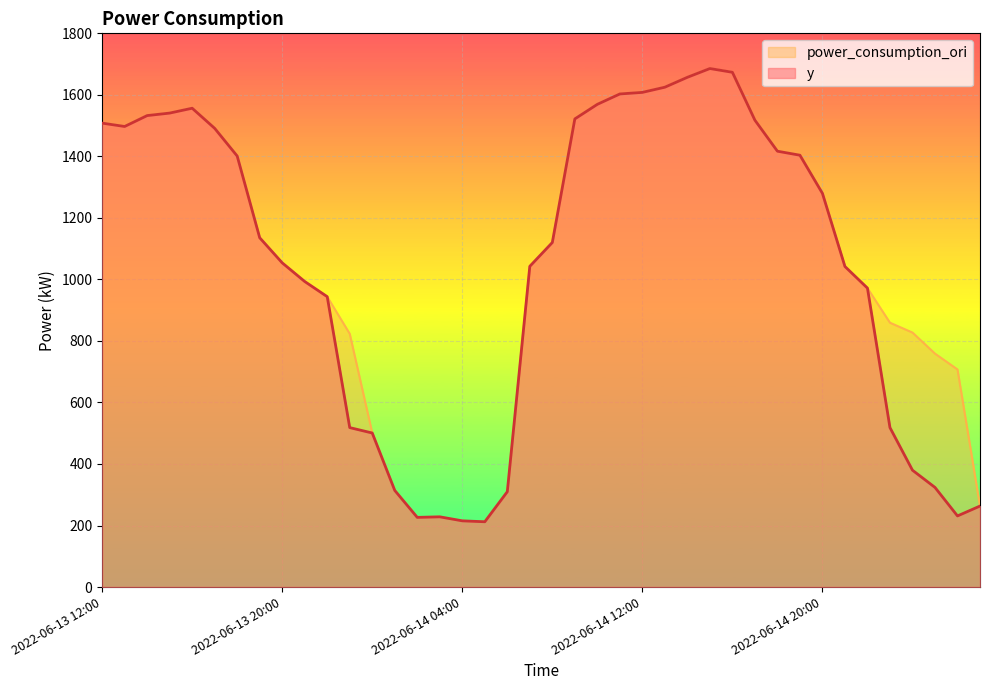

Reading right to left, extract all data points from this chart.

y: 2022-06-15 03:00=263.3	2022-06-15 02:00=231.1	2022-06-15 01:00=323.8	2022-06-15 00:00=379.8	2022-06-14 23:00=518.3	2022-06-14 22:00=971.8	2022-06-14 21:00=1042.0	2022-06-14 20:00=1279.8	2022-06-14 19:00=1403.8	2022-06-14 18:00=1416.8	2022-06-14 17:00=1517.6	2022-06-14 16:00=1673.4	2022-06-14 15:00=1685.6	2022-06-14 14:00=1657.1	2022-06-14 13:00=1624.9	2022-06-14 12:00=1608.0	2022-06-14 11:00=1602.9	2022-06-14 10:00=1569.2	2022-06-14 09:00=1521.8	2022-06-14 08:00=1120.0	2022-06-14 07:00=1042.6	2022-06-14 06:00=309.9	2022-06-14 05:00=212.2	2022-06-14 04:00=215.2	2022-06-14 03:00=228.2	2022-06-14 02:00=226.4	2022-06-14 01:00=314.1	2022-06-14 00:00=500.7	2022-06-13 23:00=518.3	2022-06-13 22:00=943.9	2022-06-13 21:00=993.2	2022-06-13 20:00=1053.9	2022-06-13 19:00=1135.5	2022-06-13 18:00=1401.1	2022-06-13 17:00=1491.1	2022-06-13 16:00=1556.6	2022-06-13 15:00=1540.8	2022-06-13 14:00=1532.6	2022-06-13 13:00=1497.2	2022-06-13 12:00=1508.1
power_consumption_ori: 2022-06-15 03:00=263.3	2022-06-15 02:00=707.3	2022-06-15 01:00=758.8	2022-06-15 00:00=827.2	2022-06-14 23:00=859.2	2022-06-14 22:00=971.8	2022-06-14 21:00=1042.0	2022-06-14 20:00=1279.8	2022-06-14 19:00=1403.8	2022-06-14 18:00=1416.8	2022-06-14 17:00=1517.6	2022-06-14 16:00=1673.4	2022-06-14 15:00=1685.6	2022-06-14 14:00=1657.1	2022-06-14 13:00=1624.9	2022-06-14 12:00=1608.0	2022-06-14 11:00=1602.9	2022-06-14 10:00=1569.2	2022-06-14 09:00=1521.8	2022-06-14 08:00=1120.0	2022-06-14 07:00=1042.6	2022-06-14 06:00=309.9	2022-06-14 05:00=212.2	2022-06-14 04:00=215.2	2022-06-14 03:00=228.2	2022-06-14 02:00=226.4	2022-06-14 01:00=314.1	2022-06-14 00:00=500.7	2022-06-13 23:00=823.2	2022-06-13 22:00=943.9	2022-06-13 21:00=993.2	2022-06-13 20:00=1053.9	2022-06-13 19:00=1135.5	2022-06-13 18:00=1401.1	2022-06-13 17:00=1491.1	2022-06-13 16:00=1556.6	2022-06-13 15:00=1540.8	2022-06-13 14:00=1532.6	2022-06-13 13:00=1497.2	2022-06-13 12:00=1508.1